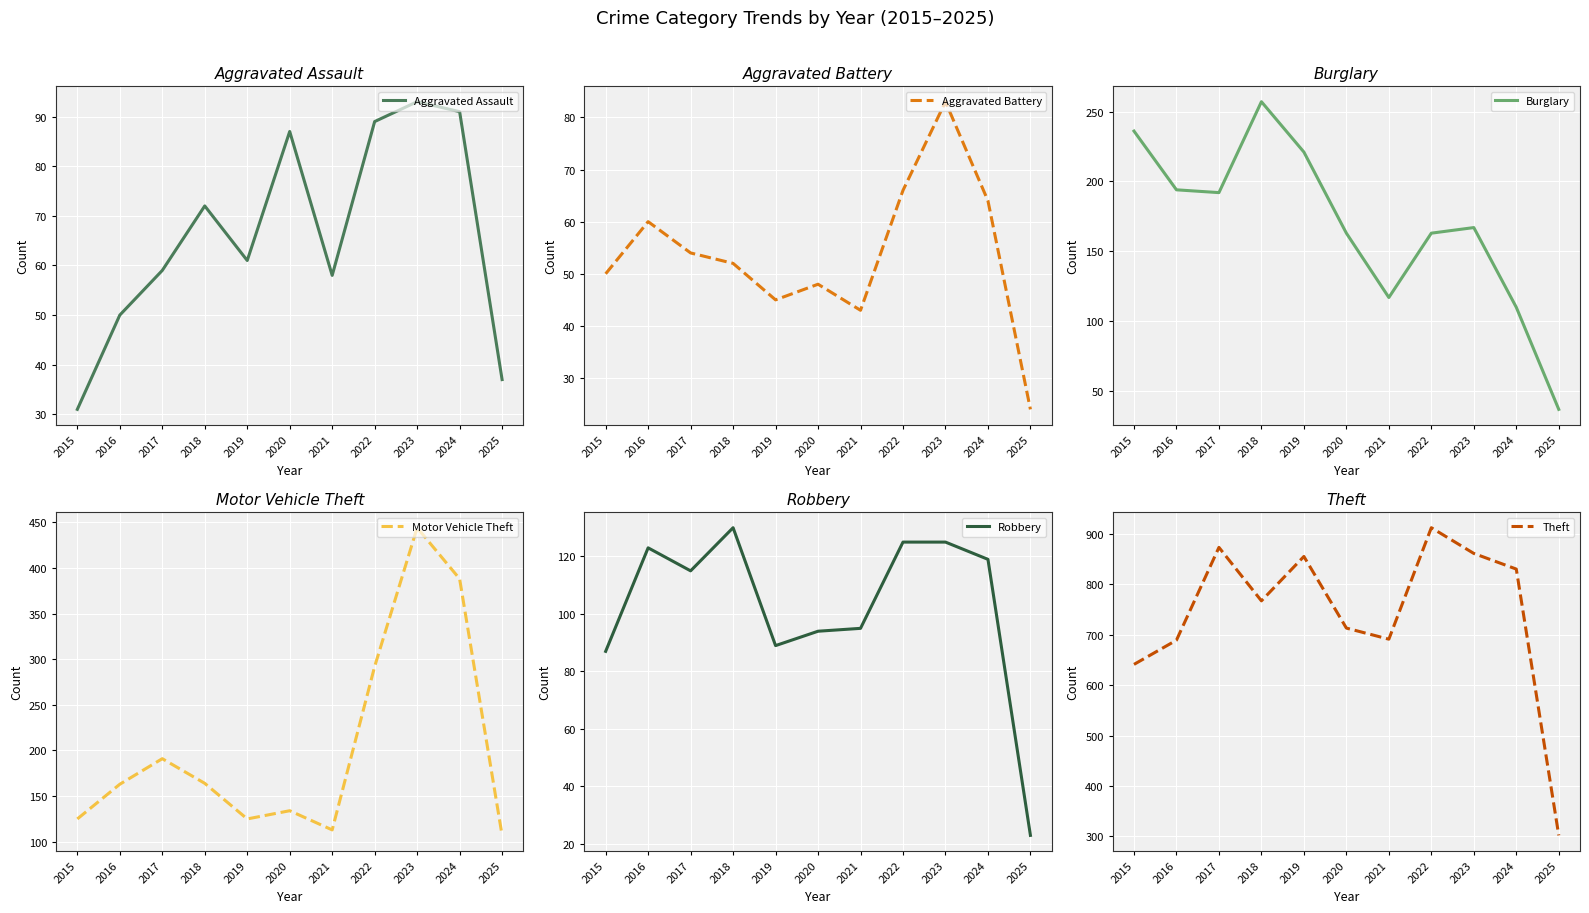

What is the sum of all Aggravated Battery values?

589